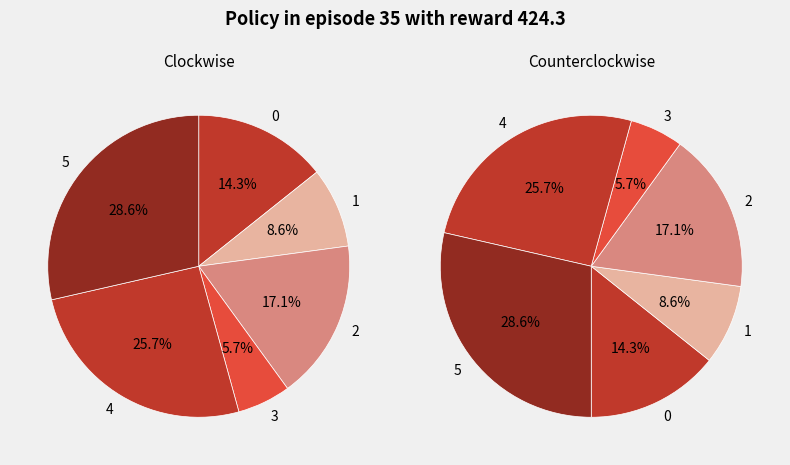

Approximately how many times larger is the value at 5 compared to 2?

1.7